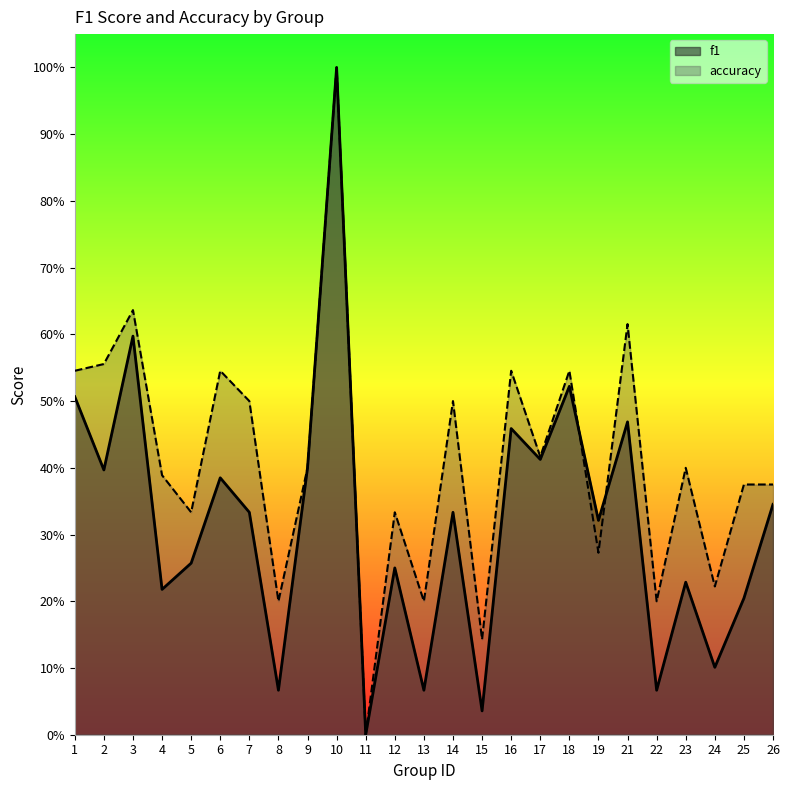

Is the value of f1 at 9 greater than the value of accuracy at 10?

No